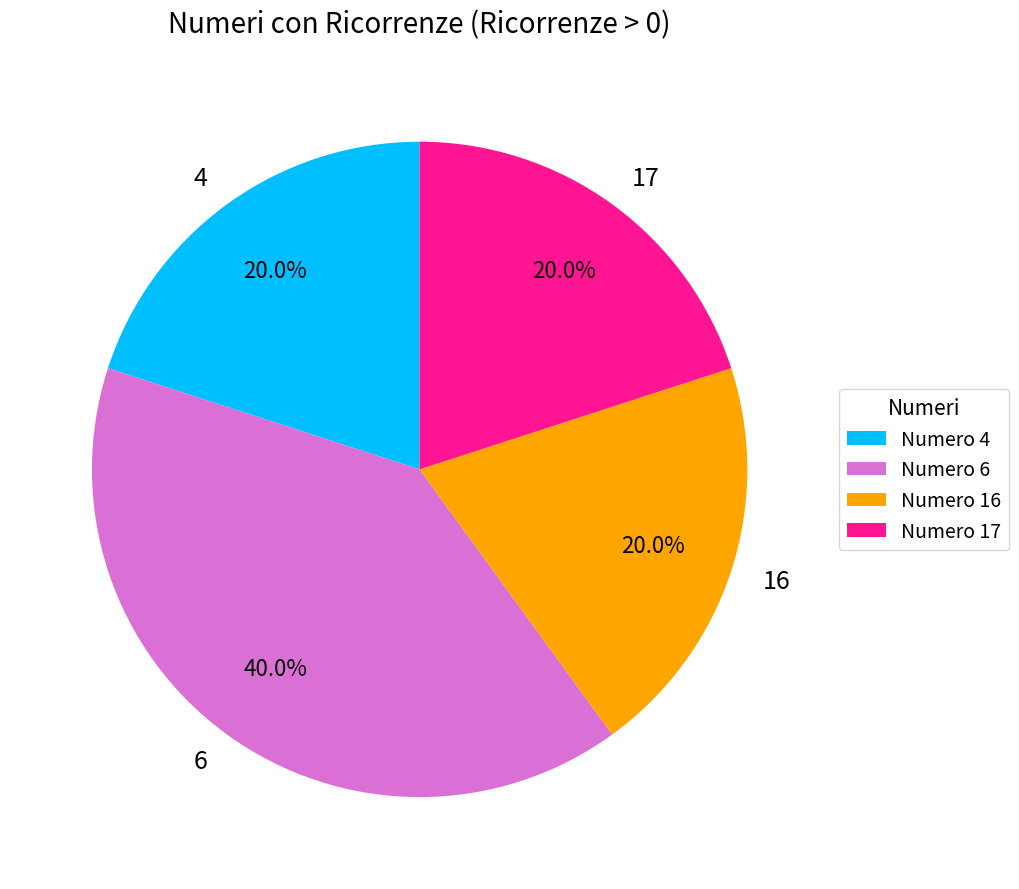

What percentage do 17 and 4 together represent?

40.0%